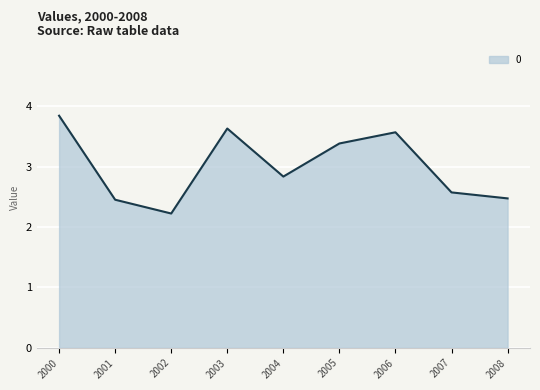

Read the value at 2001.

2.5